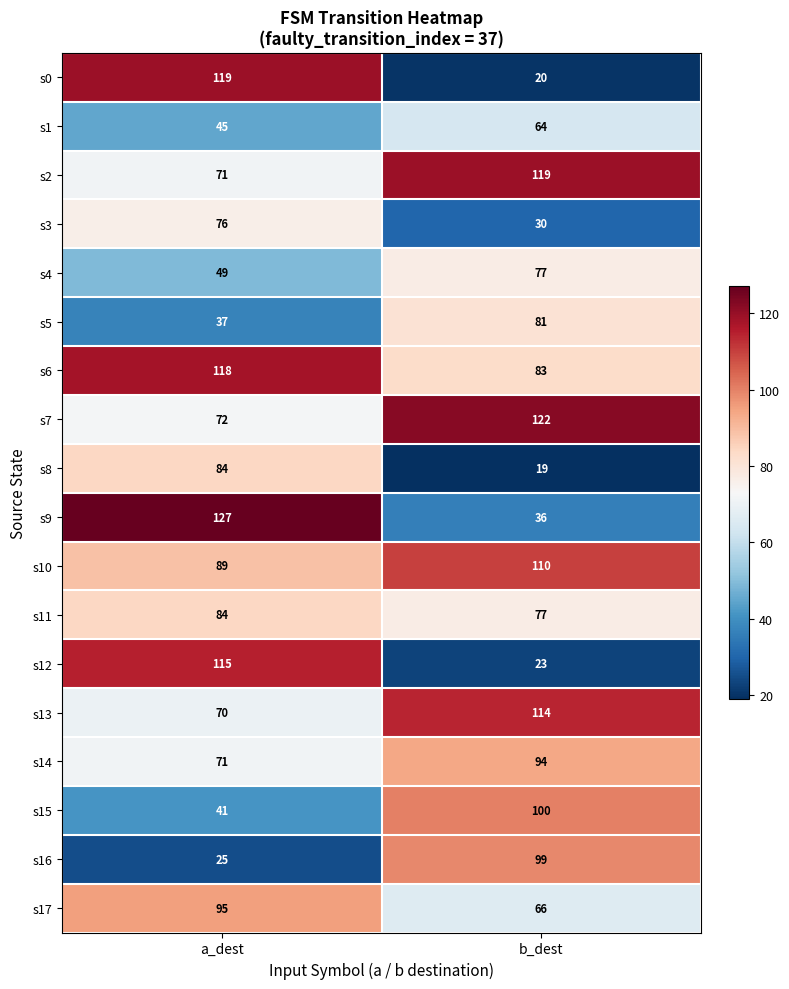

What is the spread (max minus min) of values at b_dest?

103